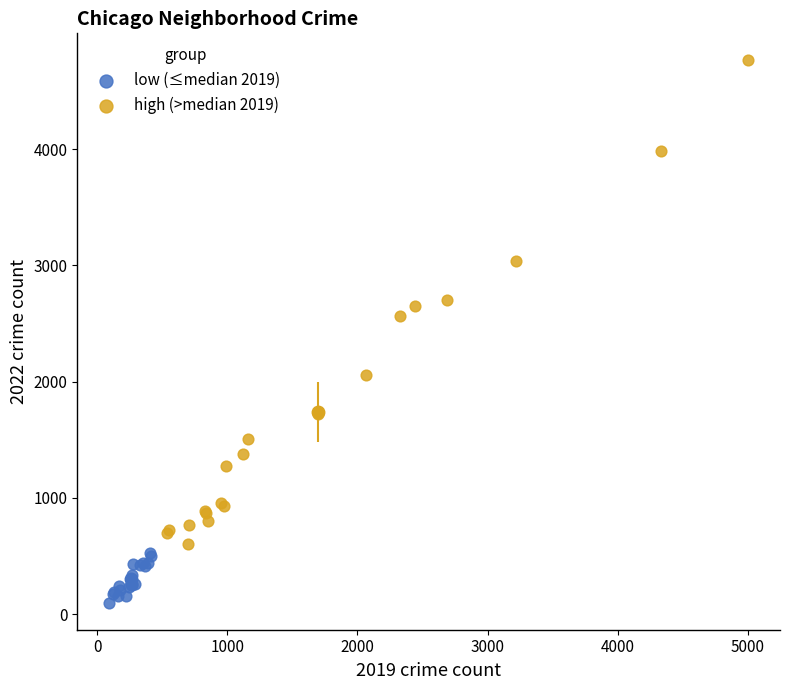

Which series contains the lowest Y value?

low (≤median 2019)